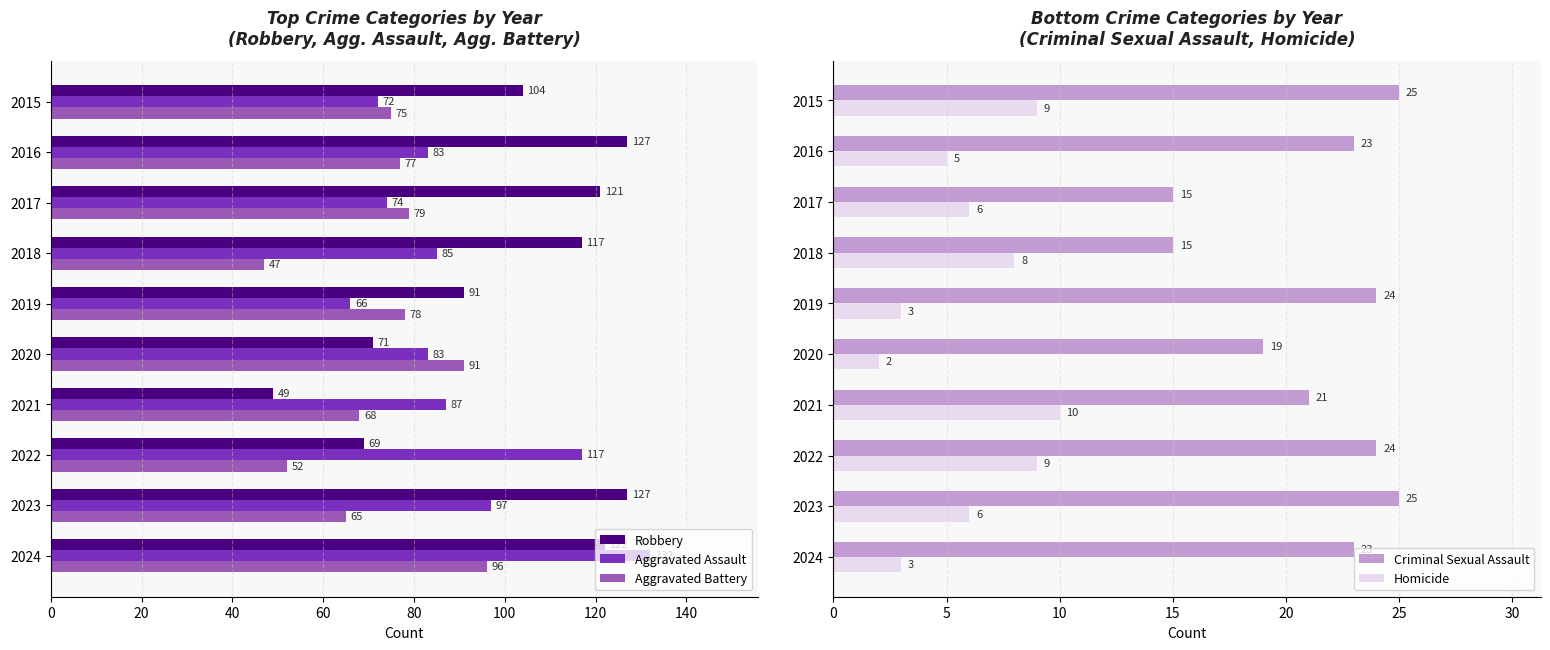

Are the bars grouped side by side (vs. stacked)?

Yes